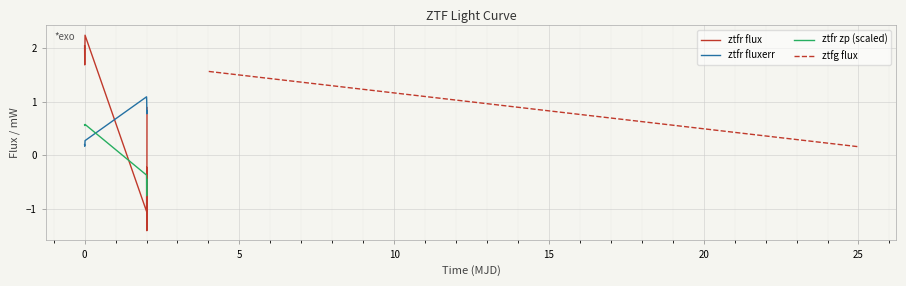

After their last crossing, which series has the higher values: ztfr zp (scaled) or ztfr fluxerr?

ztfr fluxerr